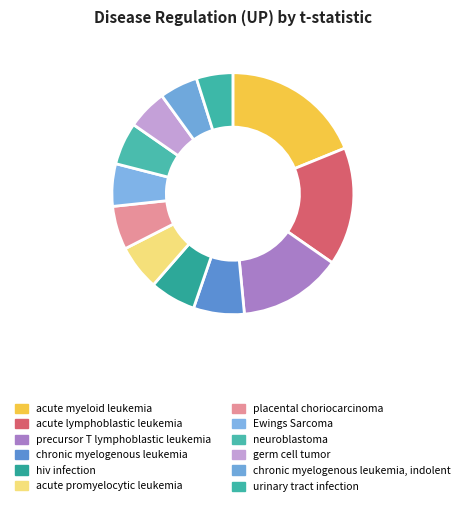

Count the number of slices in the pie.

12